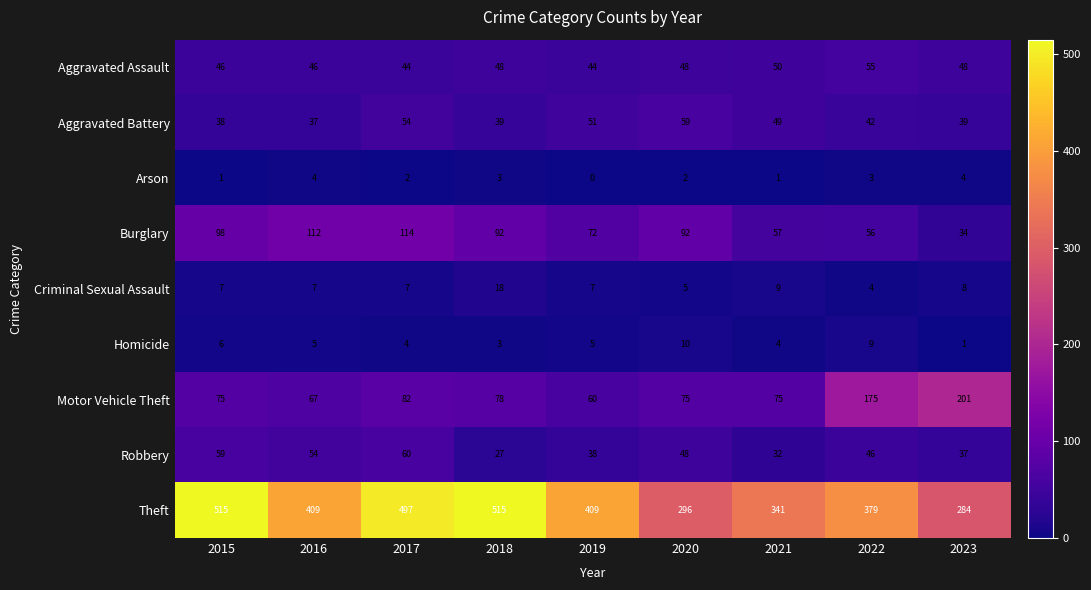

What is the total value across all series at 2019?

686